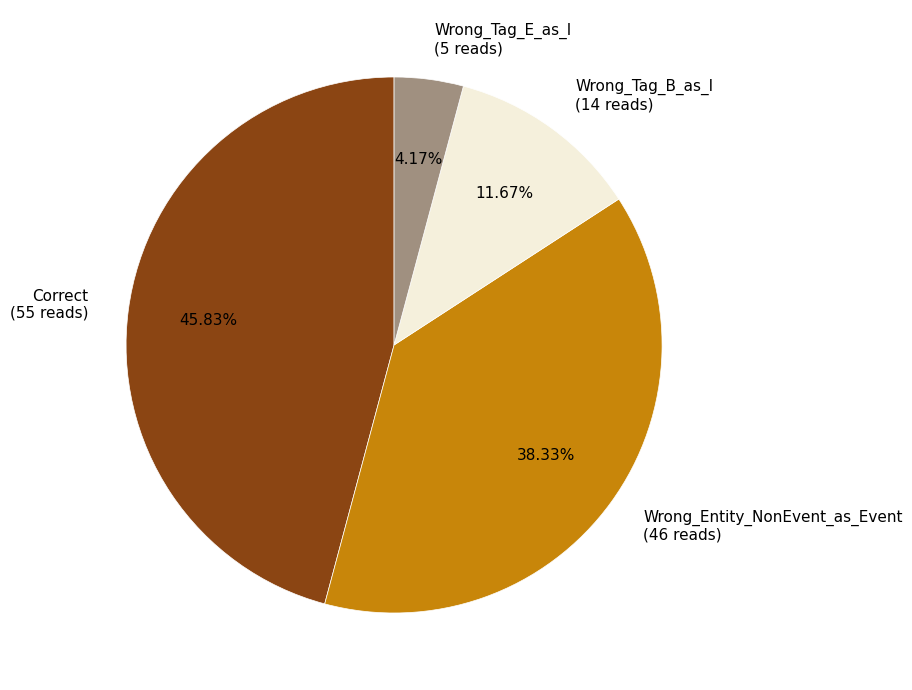

Combined, do Wrong_Tag_E_as_I and Wrong_Tag_B_as_I account for over 50%?

No